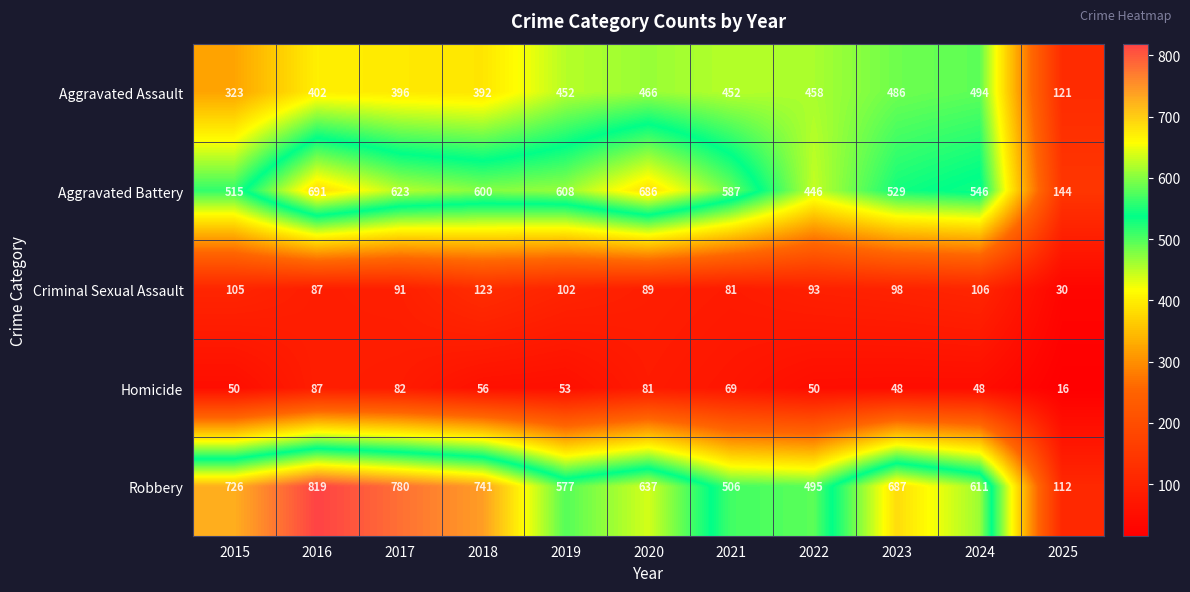

Which label corresponds to the smallest value in the chart?

2025